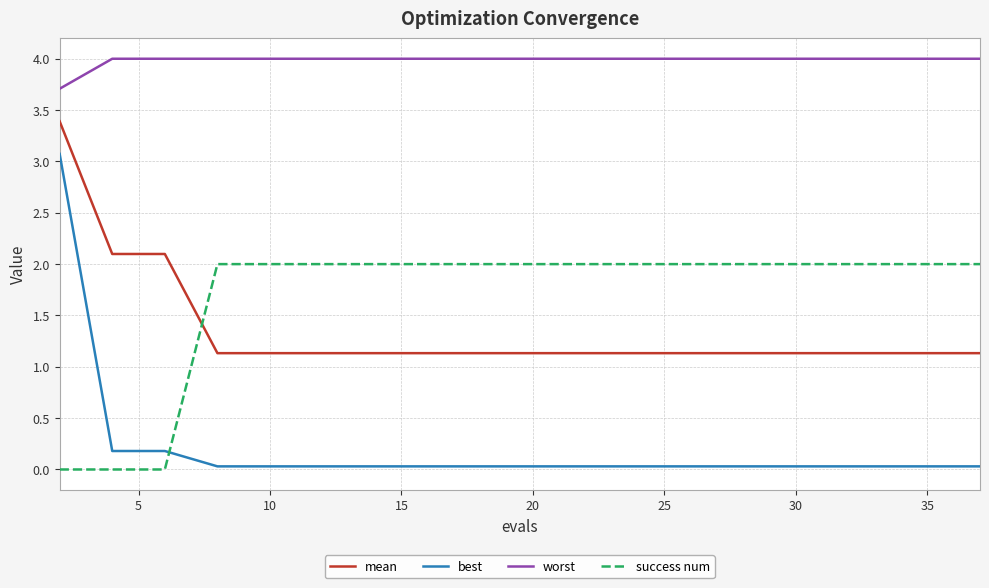

What is the greatest value displayed?

4.0